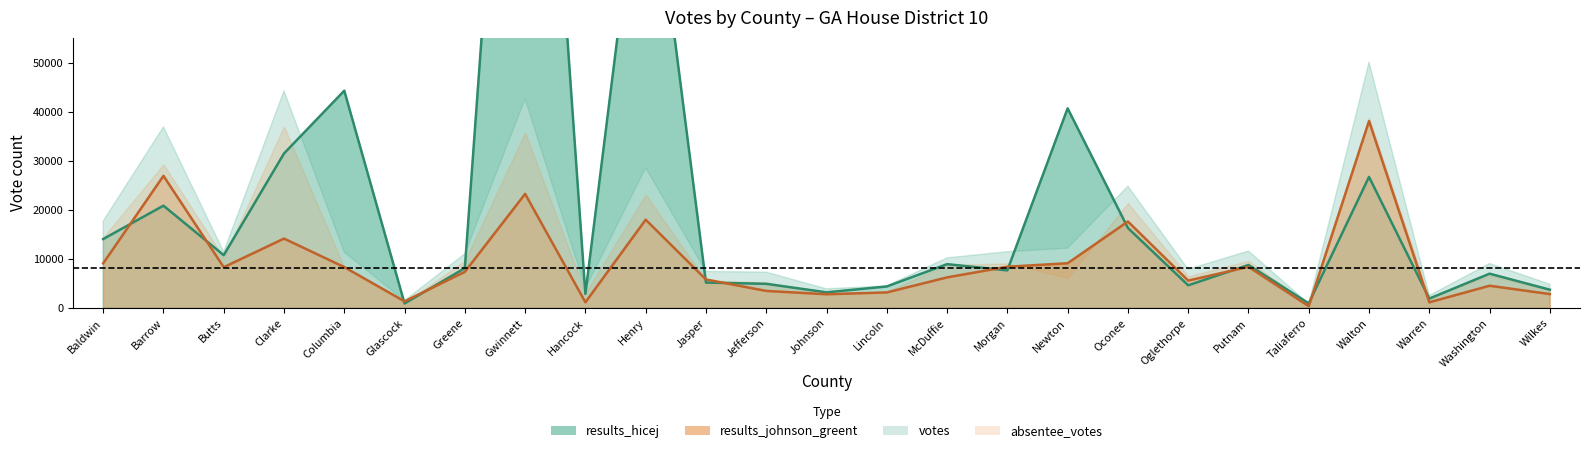

Where is the first local minimum for results_johnson_greent?

Butts